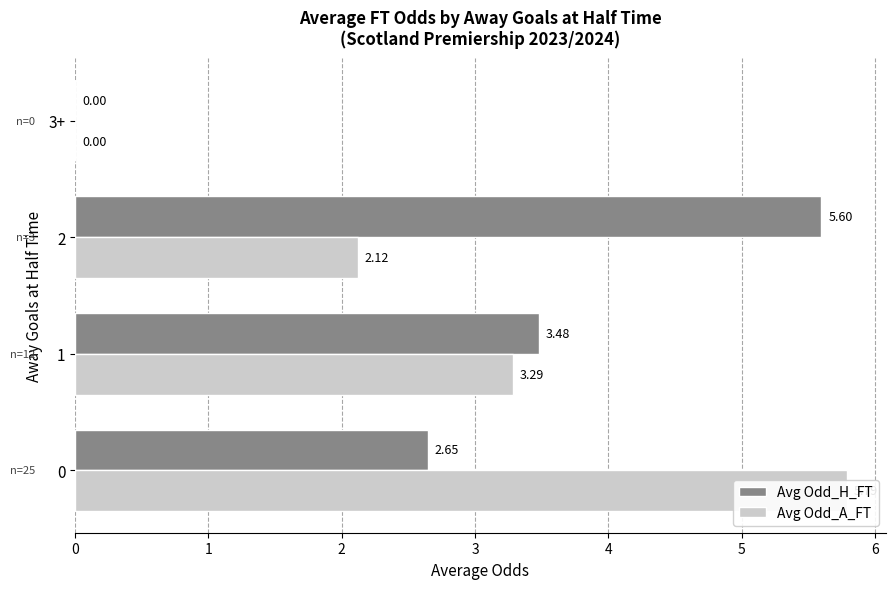

The Avg Odd_A_FT series shows 3.3 at 1. True or false?

True